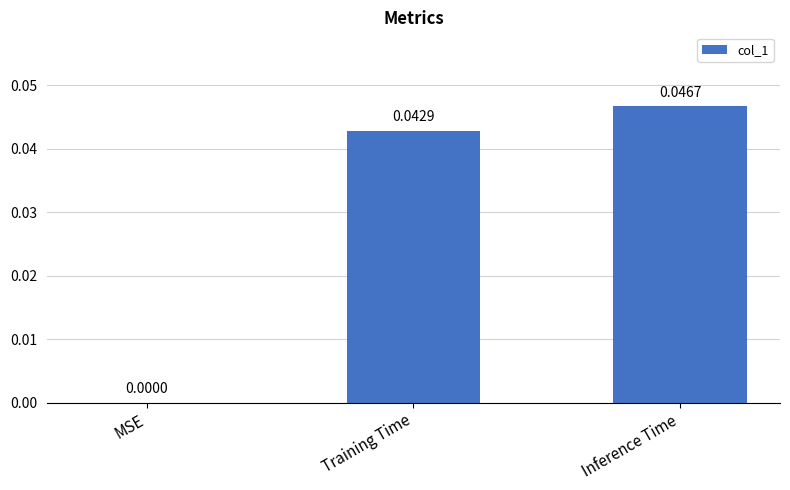

Which category has the highest value across all series?

Inference Time